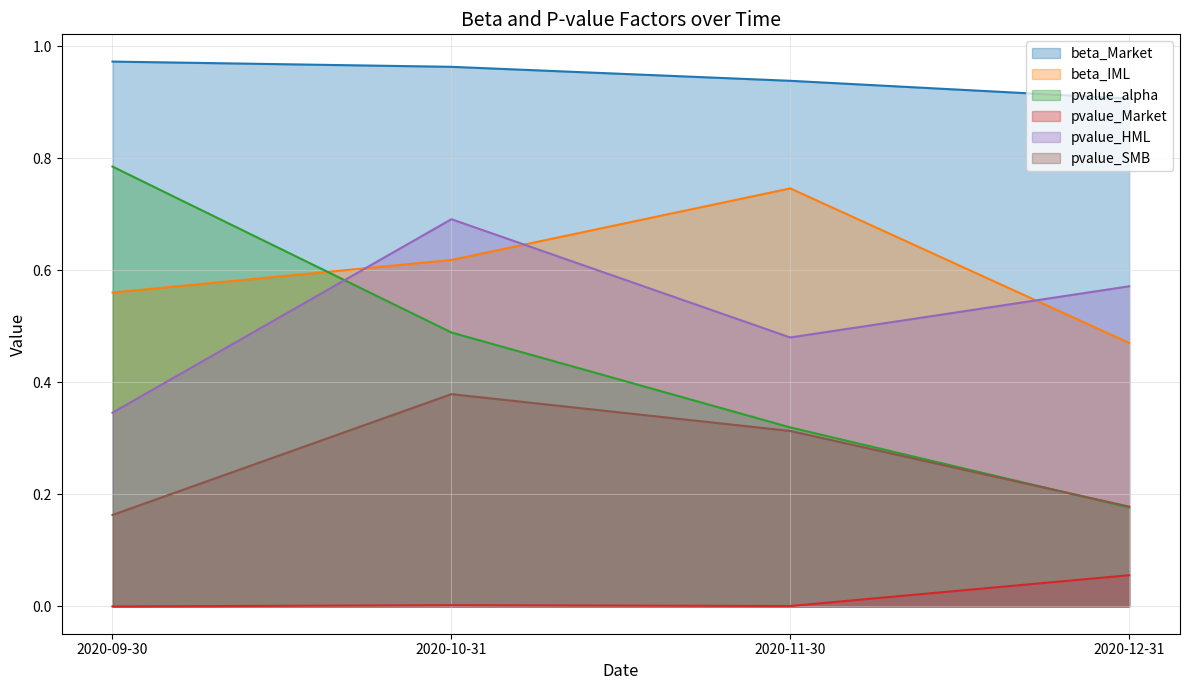

At how many categories does at least one series exceed 0?

4